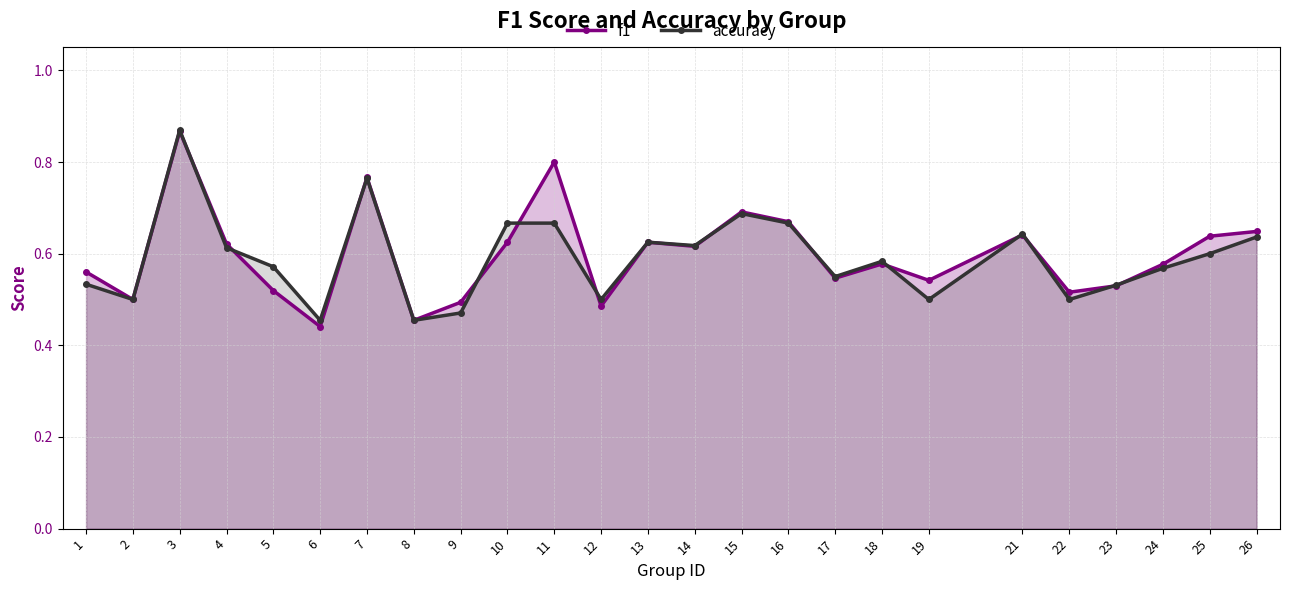

Reading left to right, extract all data points from this chart.

f1: 1=0.6	2=0.5	3=0.9	4=0.6	5=0.5	6=0.4	7=0.8	8=0.5	9=0.5	10=0.6	11=0.8	12=0.5	13=0.6	14=0.6	15=0.7	16=0.7	17=0.5	18=0.6	19=0.5	21=0.6	22=0.5	23=0.5	24=0.6	25=0.6	26=0.6
accuracy: 1=0.5	2=0.5	3=0.9	4=0.6	5=0.6	6=0.5	7=0.8	8=0.5	9=0.5	10=0.7	11=0.7	12=0.5	13=0.6	14=0.6	15=0.7	16=0.7	17=0.6	18=0.6	19=0.5	21=0.6	22=0.5	23=0.5	24=0.6	25=0.6	26=0.6